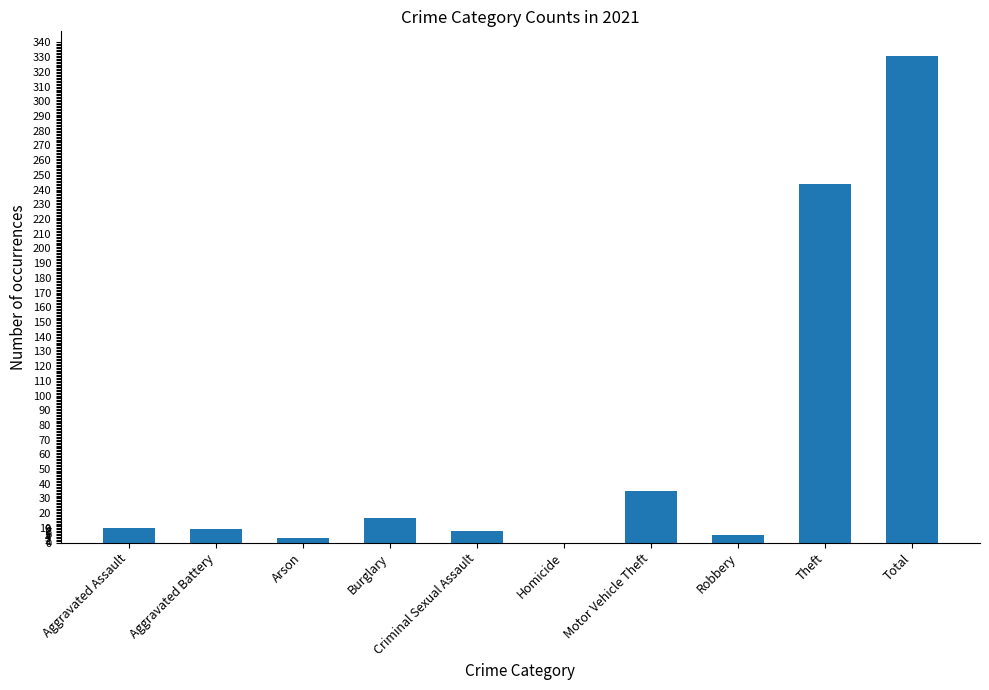

Is it true that the value at Total is 475?

False